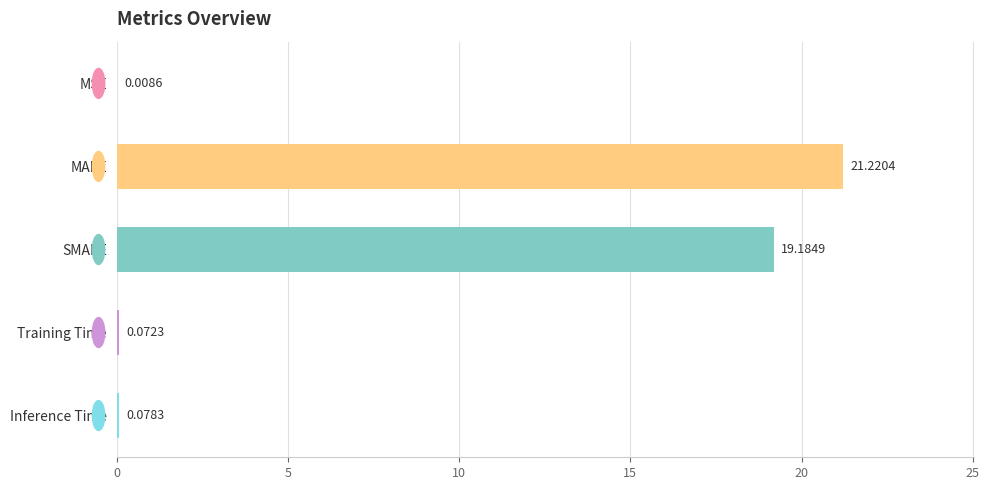

Which category has the highest value across all series?

MAPE